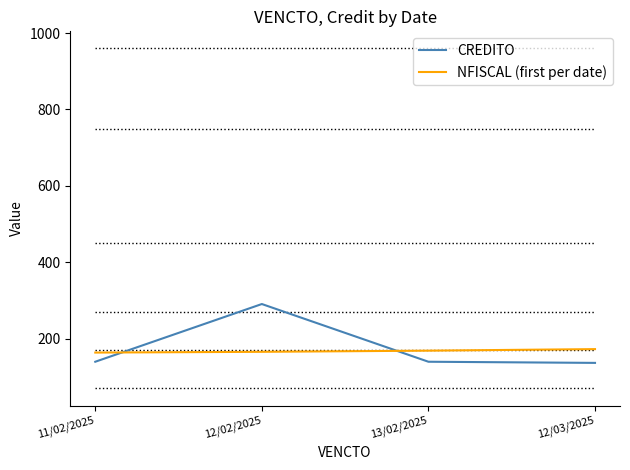

What is the lowest value of the CREDITO series?

137